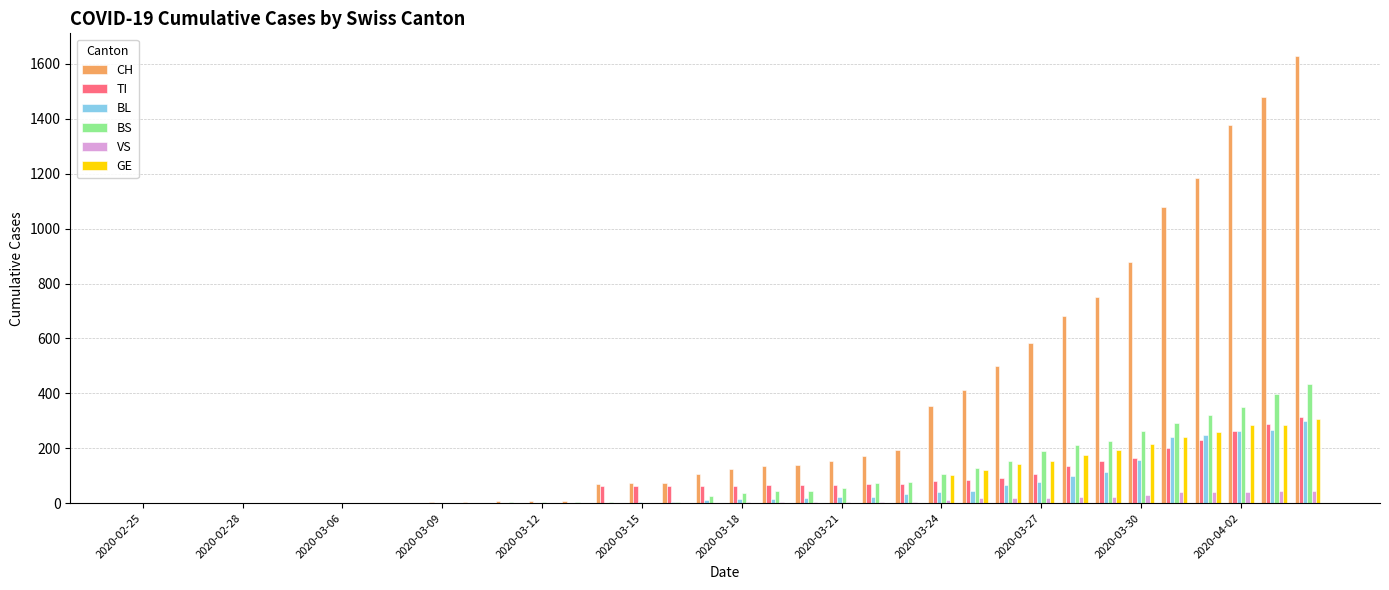

Which series has the largest total across all categories?

CH